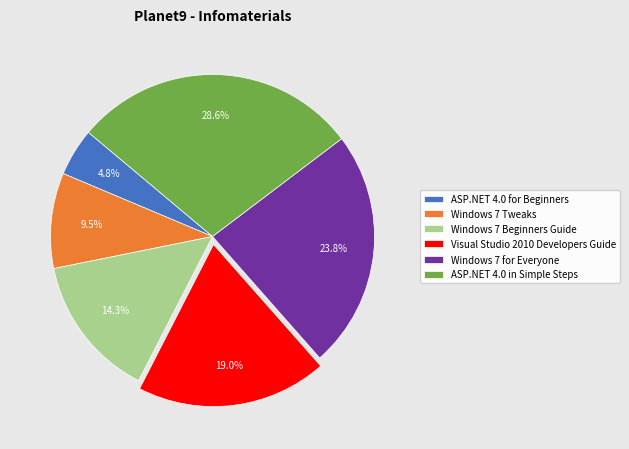

Which has a higher value, Windows 7 for Everyone or ASP.NET 4.0 in Simple Steps?

ASP.NET 4.0 in Simple Steps